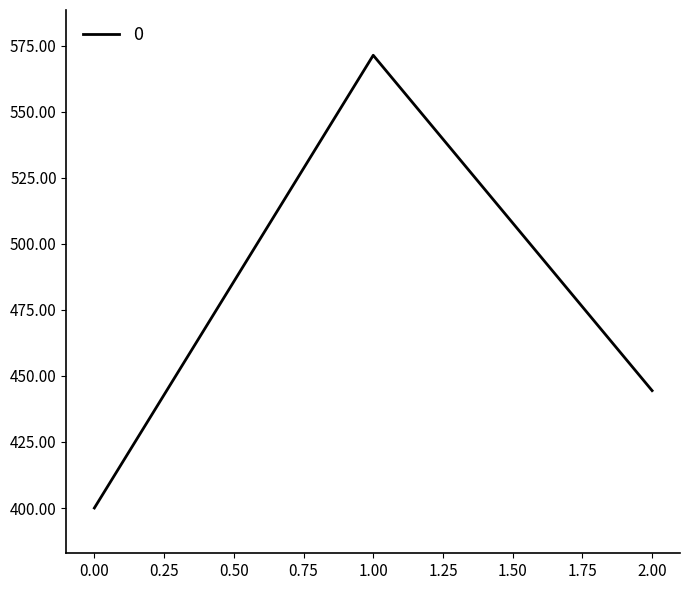

What is the sum of all values?

1415.9